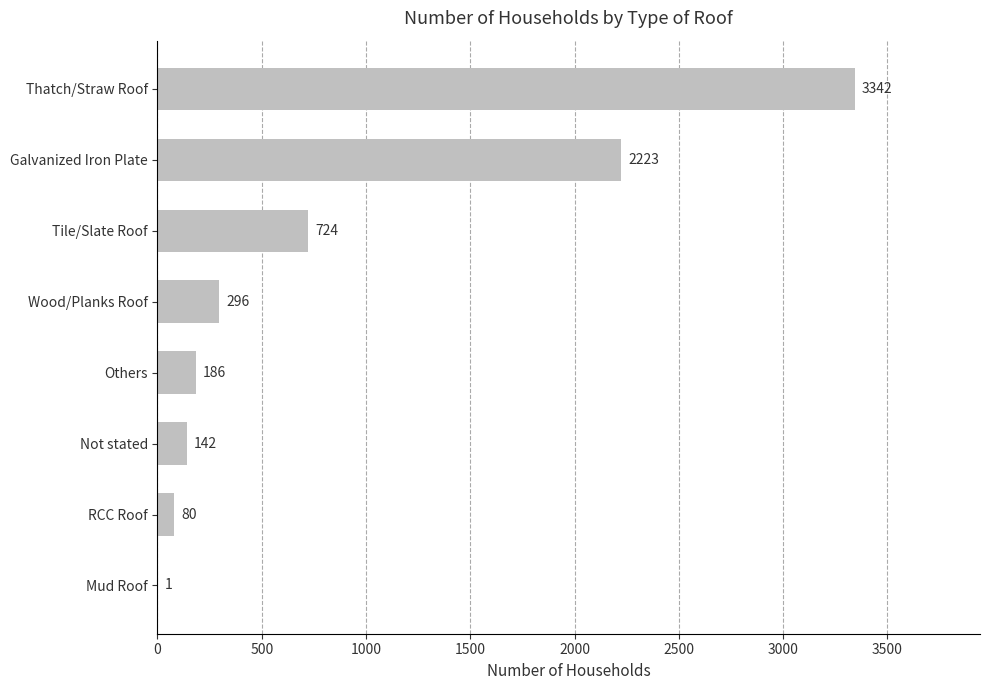

True or false: the data shows 354 at Tile/Slate Roof.

False